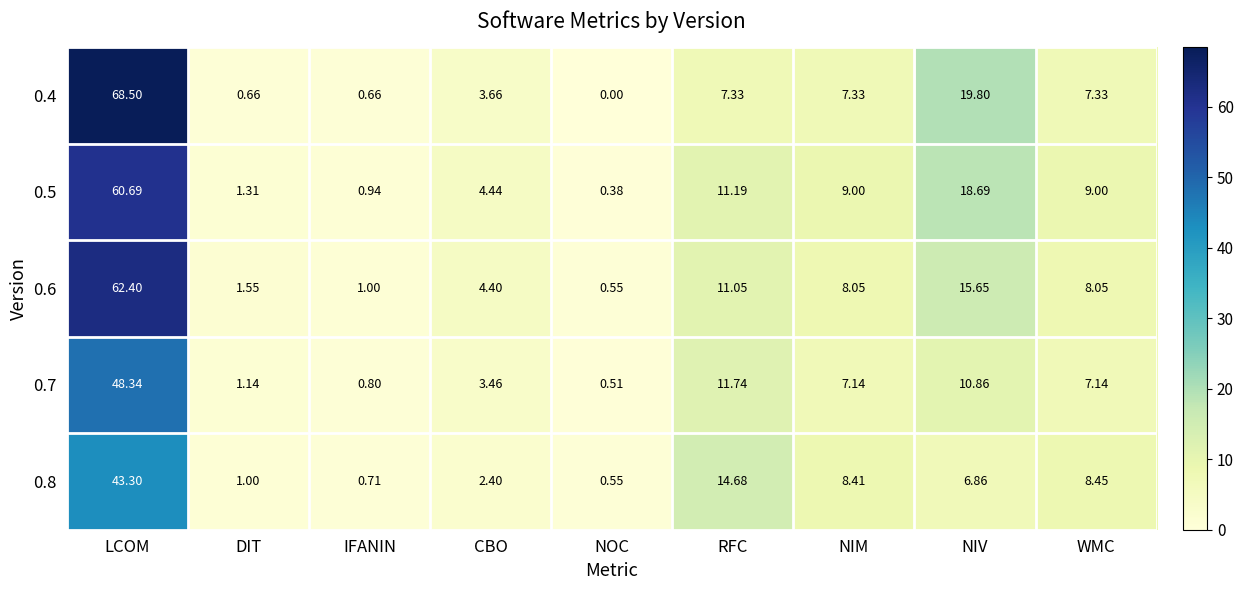

Between CBO and NIM, which series saw the biggest shift?

0.8